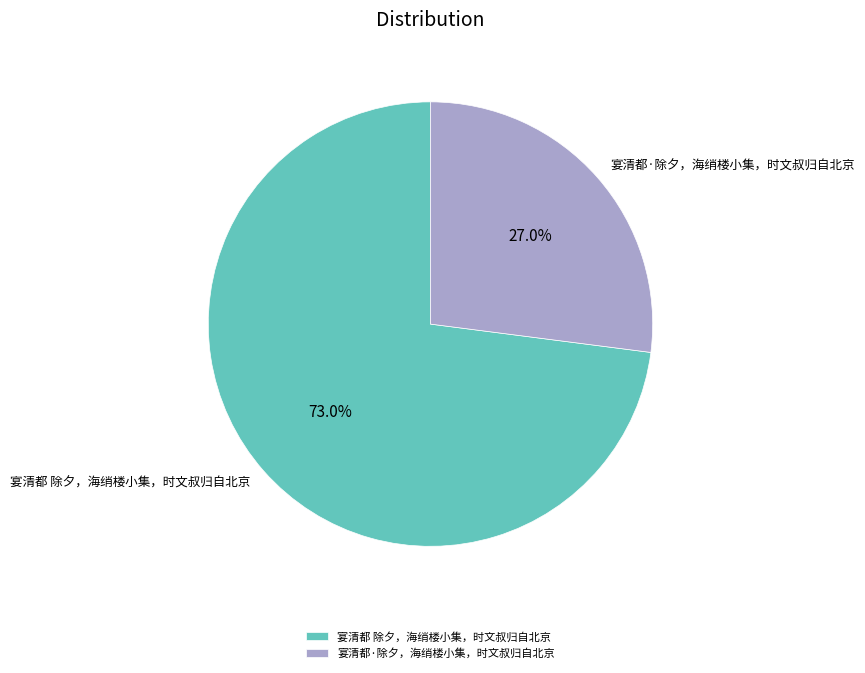

What percentage is NOT represented by 宴清都 除夕，海绡楼小集，时文叔归自北京?

27.0%